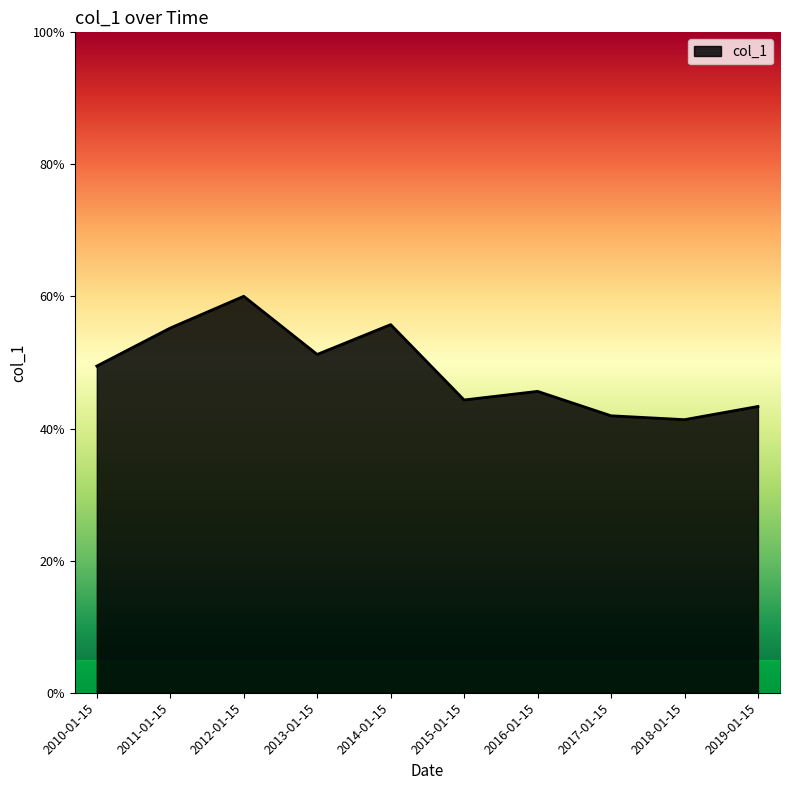

What is the sum of all values?

4.9